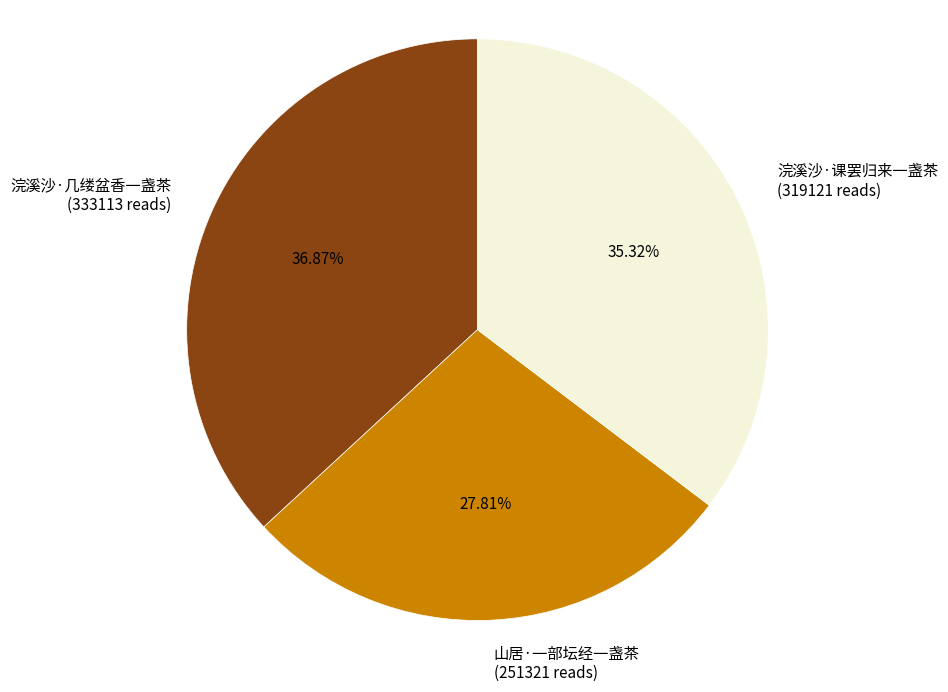

Is it true that 浣溪沙·课罢归来一盏茶 is 35% of the pie?

True